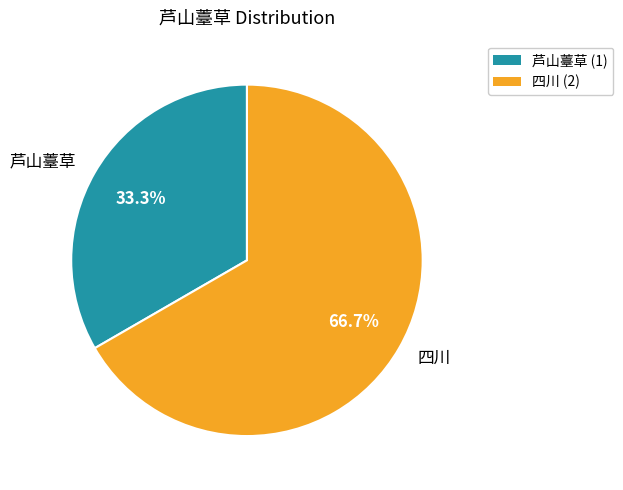

Count the number of slices in the pie.

2